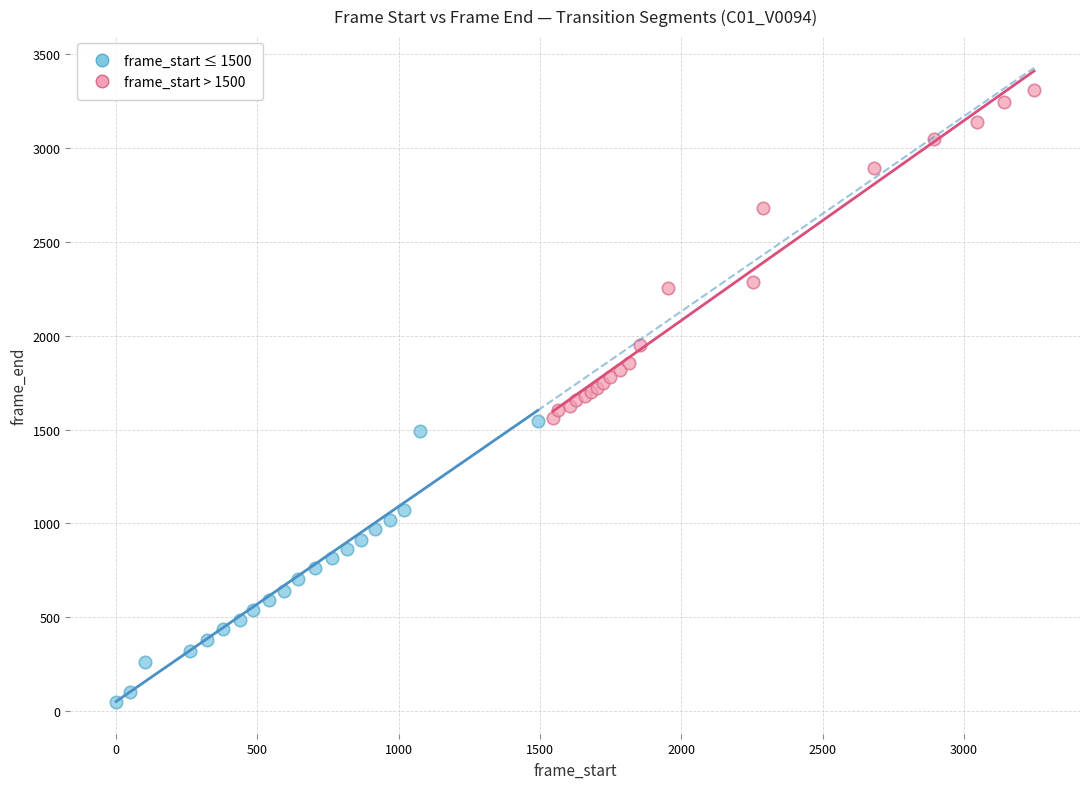

Which series contains the lowest Y value?

frame_start ≤ 1500